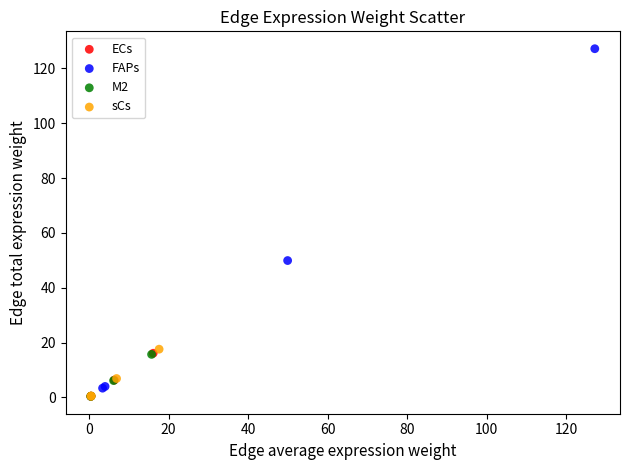

Which series contains the highest Y value?

FAPs